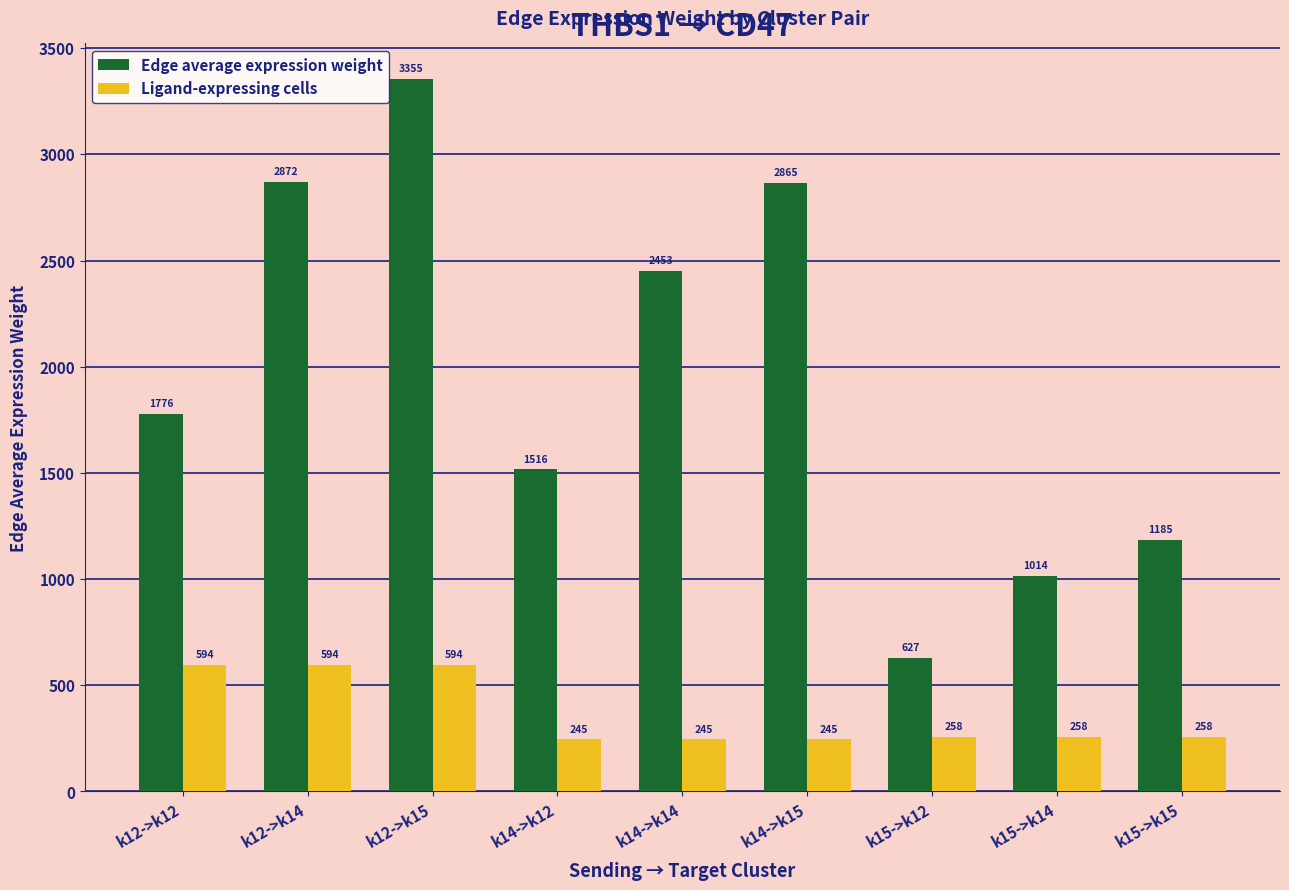

What is the maximum value for Edge average expression weight?

3354.8